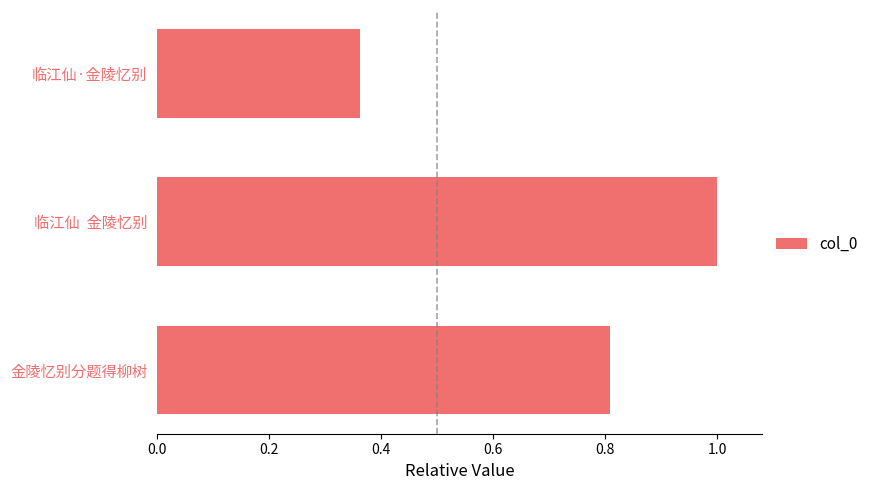

What is the sum of all values?

2.2